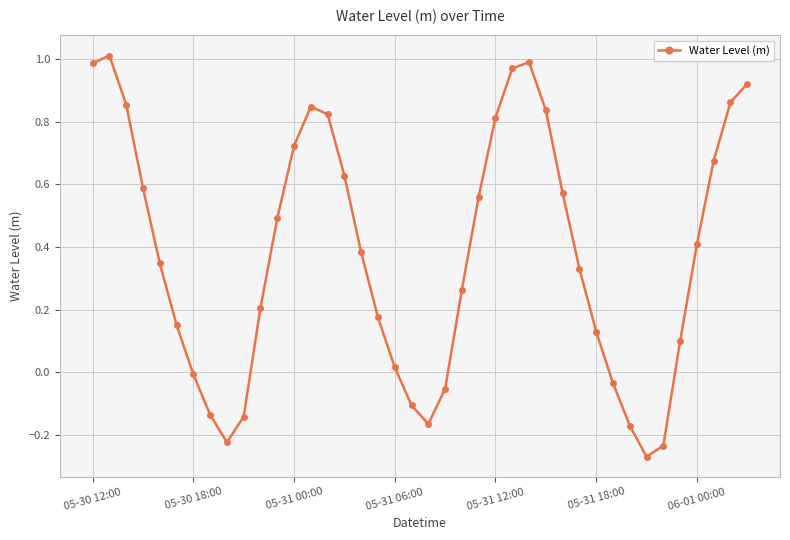

What is the sum of all values?

15.2